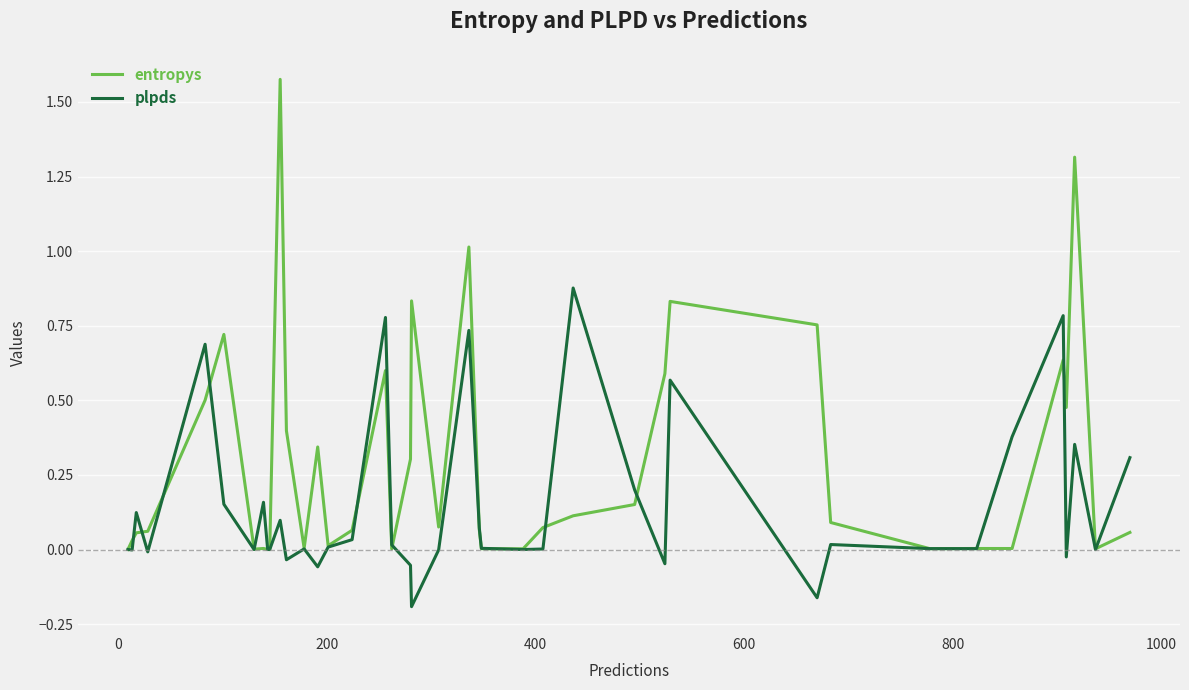

Which series has the largest range (max minus min)?

entropys